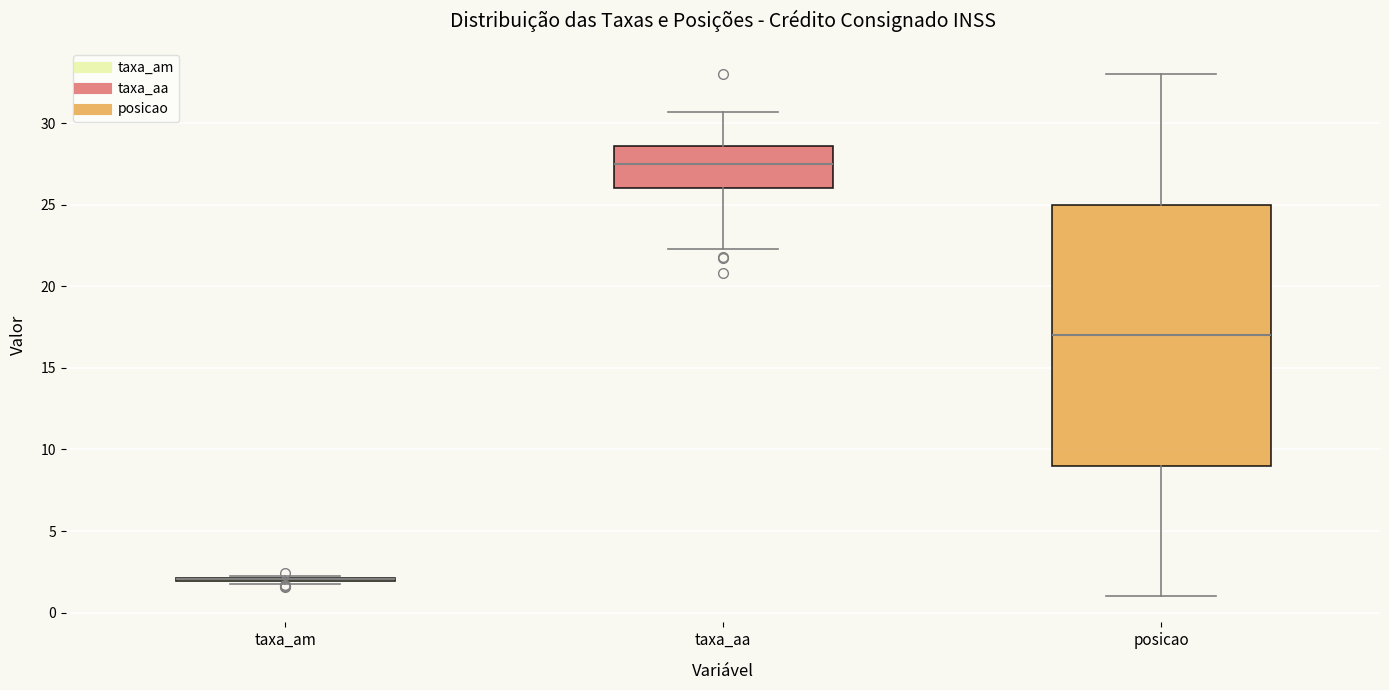

Which box is the tallest, from its lower edge to its upper edge?

posicao